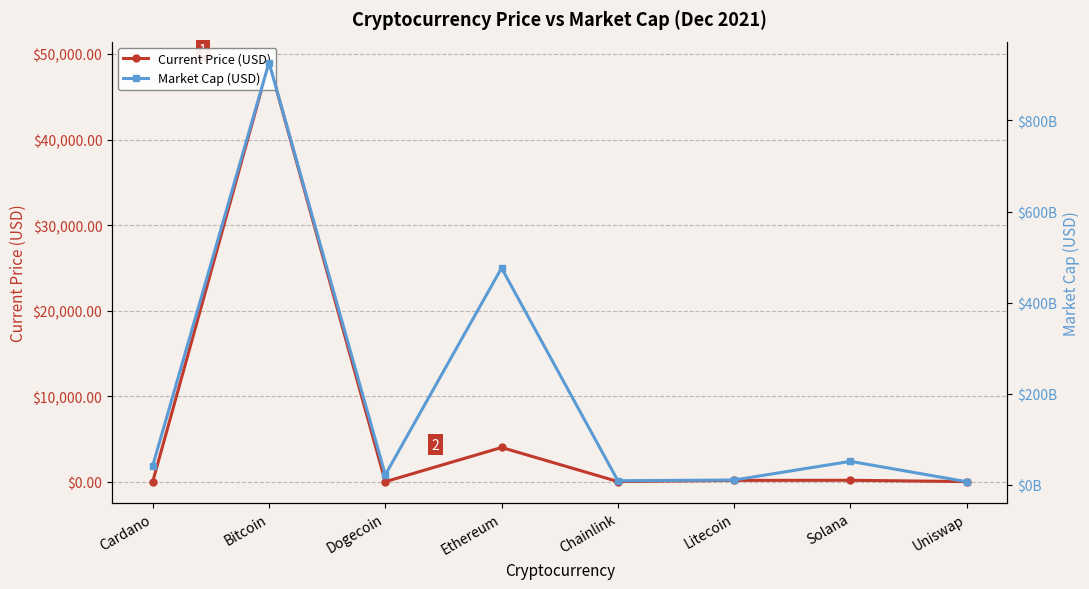

Where is the first local maximum for Market Cap (USD)?

Bitcoin